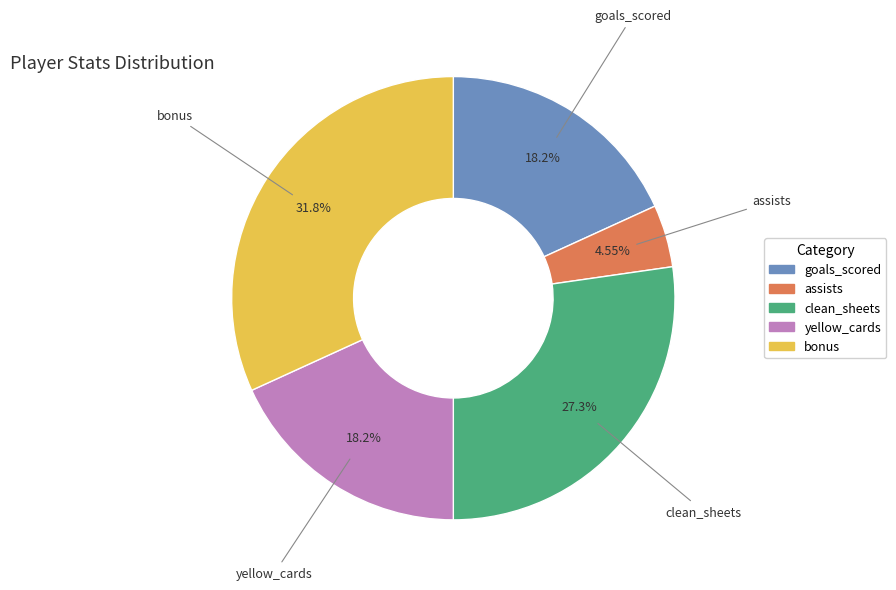

Is there any slice that represents more than half of the pie?

No